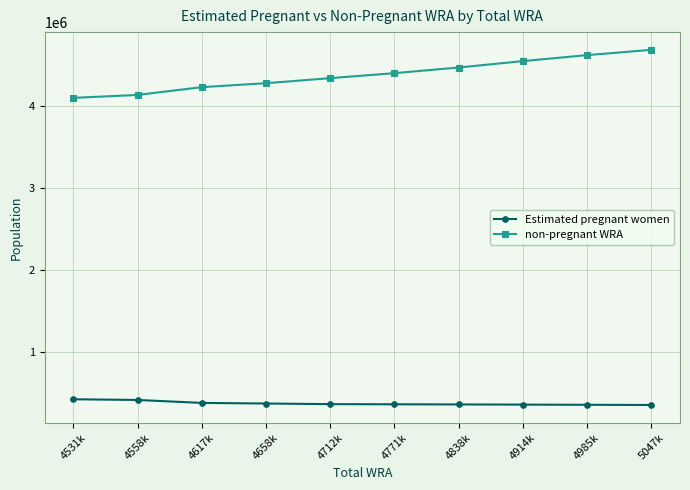

Is the value of non-pregnant WRA at 4985k greater than the value of Estimated pregnant women at 4617k?

Yes